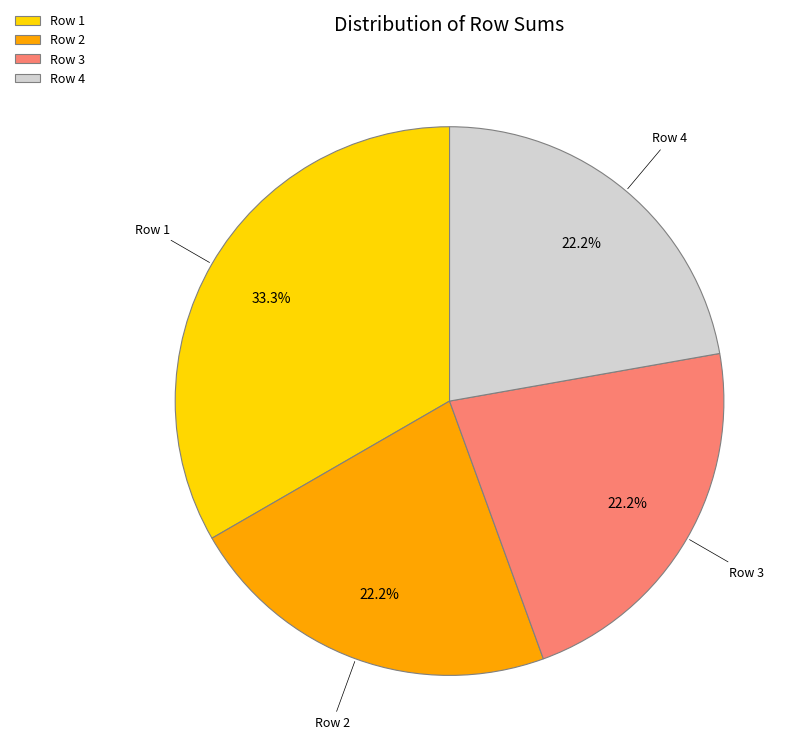

Count the number of slices in the pie.

4